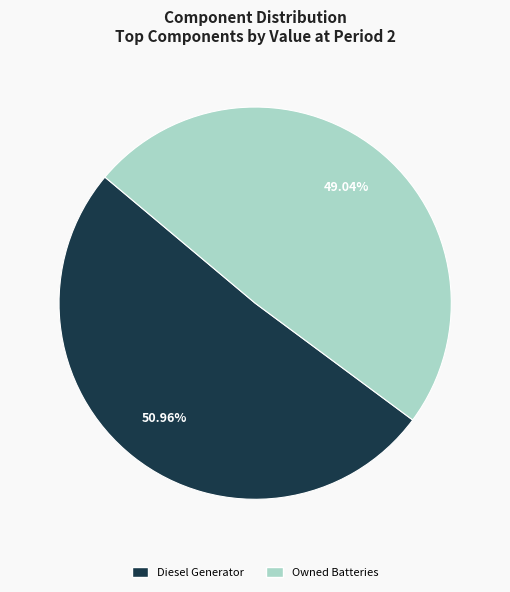

Which category has the smallest portion of the pie?

Owned Batteries